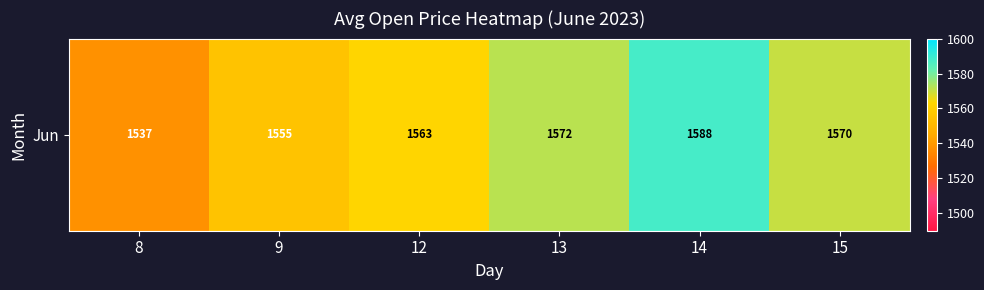

Reading left to right, what are all the values shown in this chart?

1537.4	1555.4	1563.1	1571.7	1587.6	1570.2